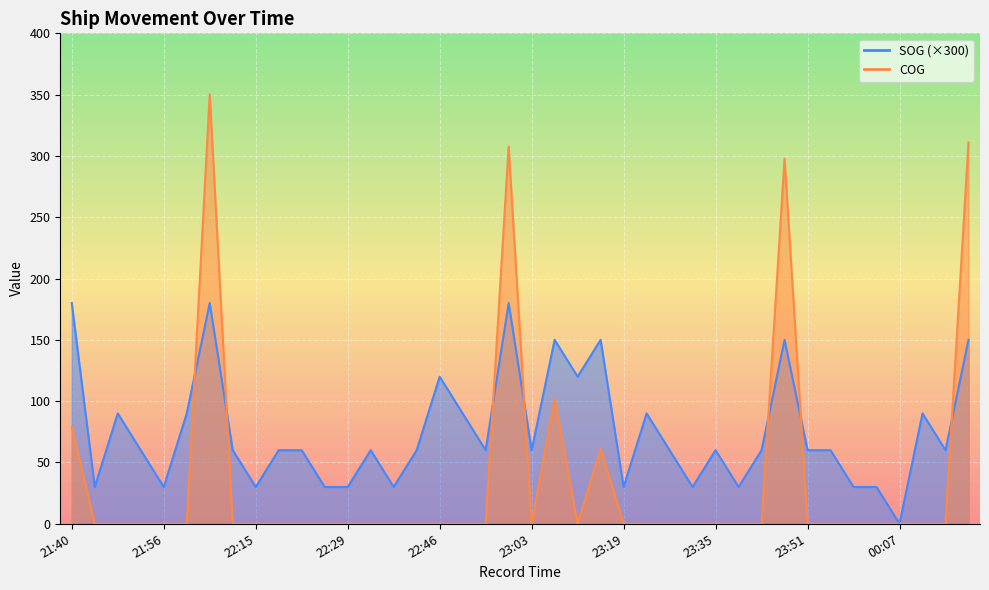

How many values in SOG are above zero?

39